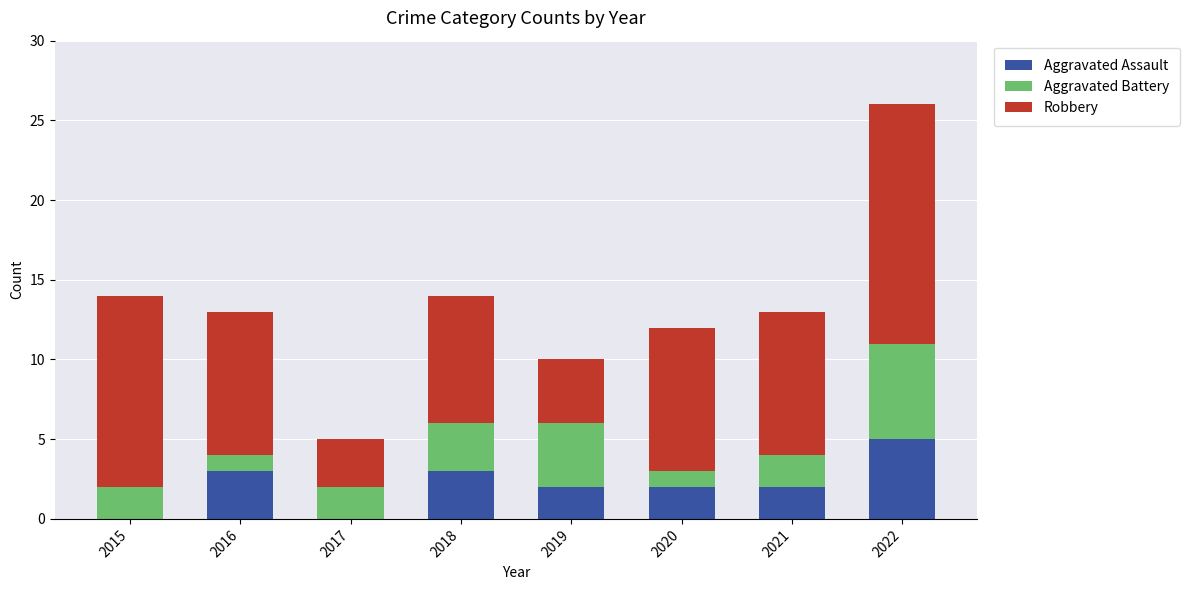

What is the maximum value for Aggravated Assault?

5